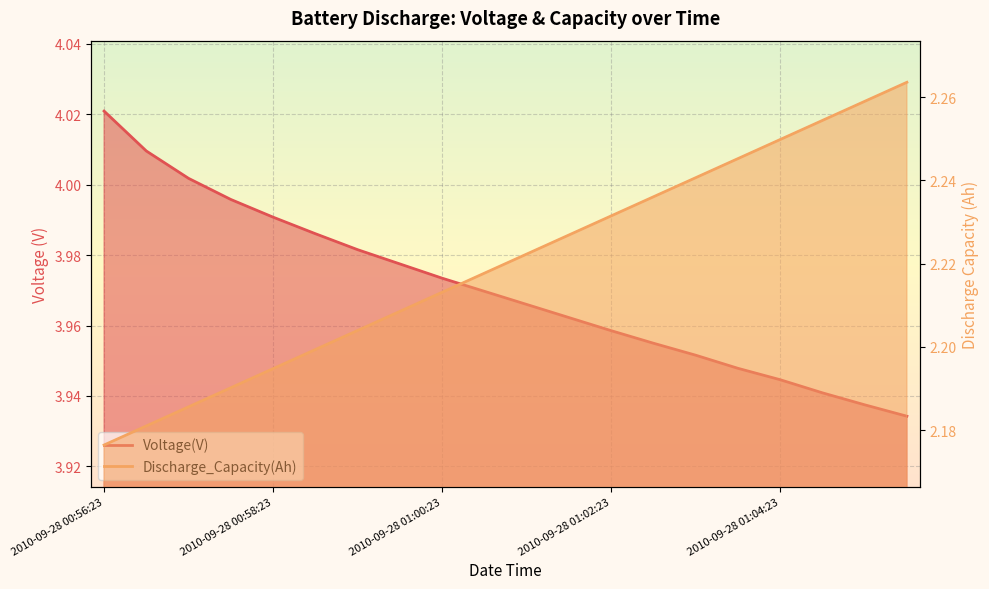

True or false: Voltage(V) and Discharge_Capacity(Ah) intersect in this chart.

False